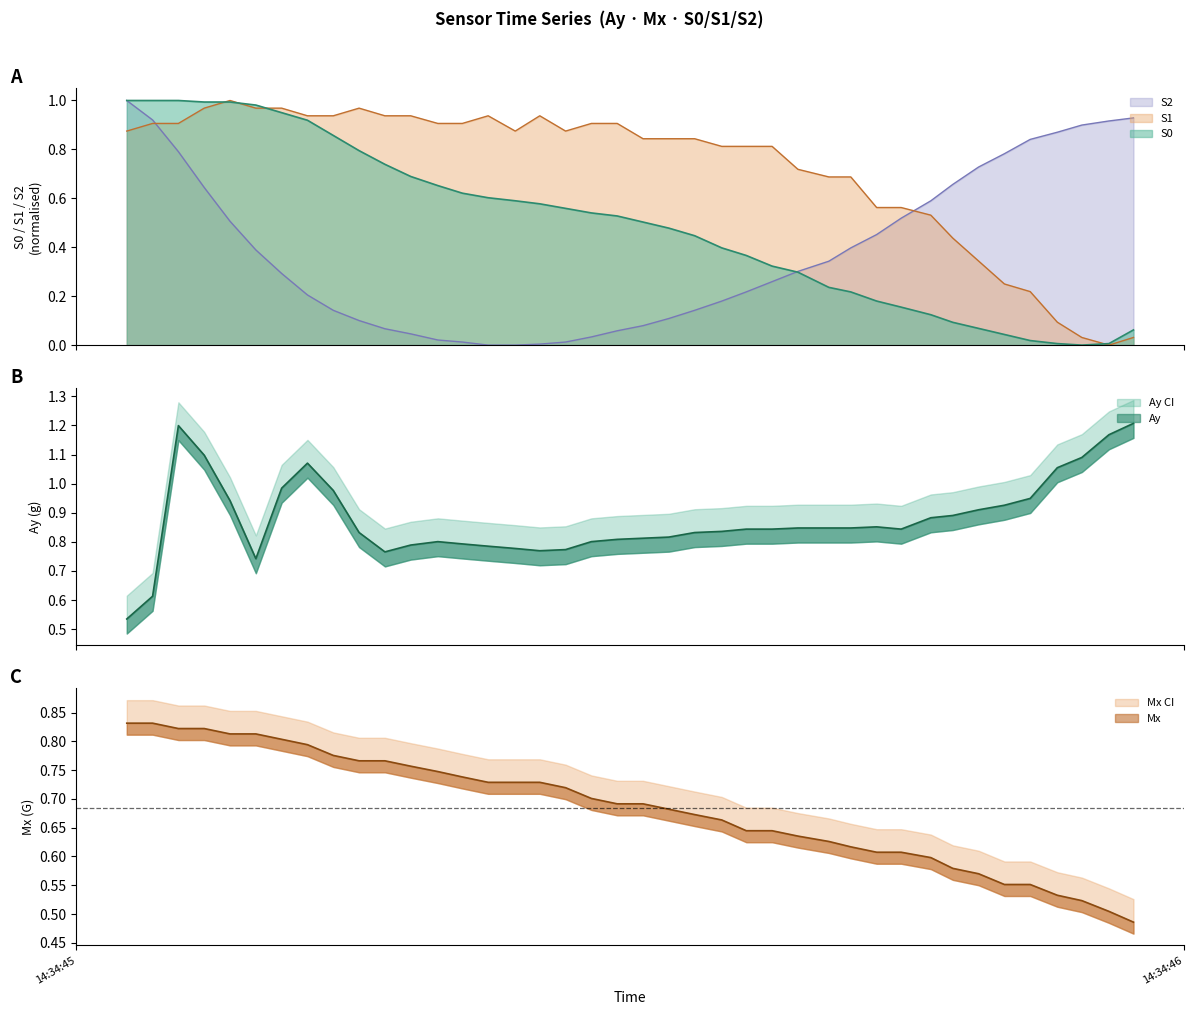

After their last crossing, which series has the higher values: S2 or Mx?

S2